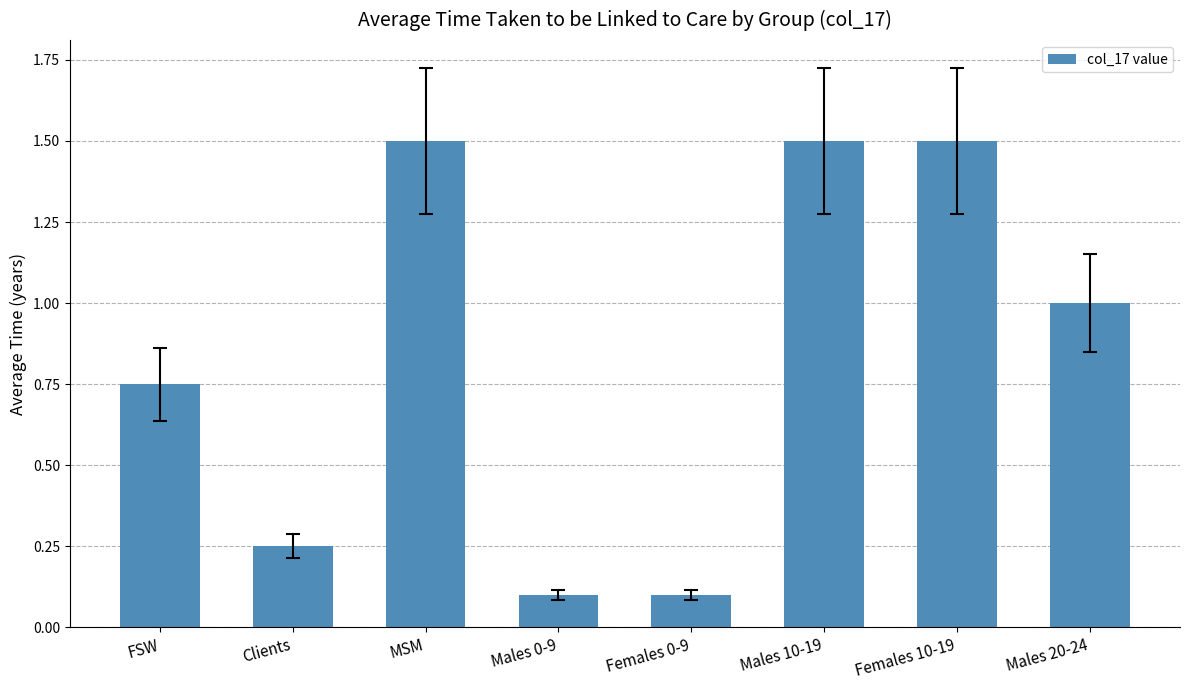

What is the value of the 7th bar from the left?

1.5